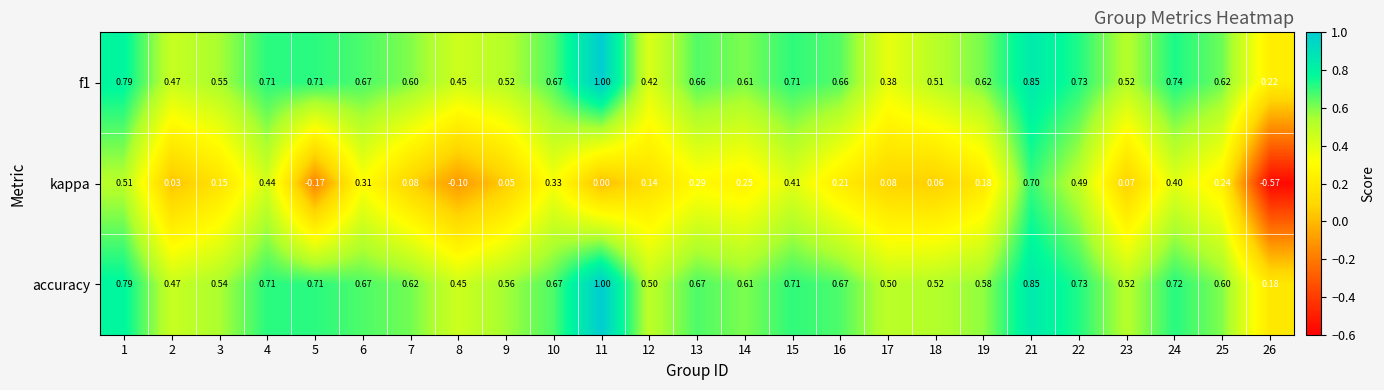

Is the value of kappa at 11 greater than the value of f1 at 24?

No